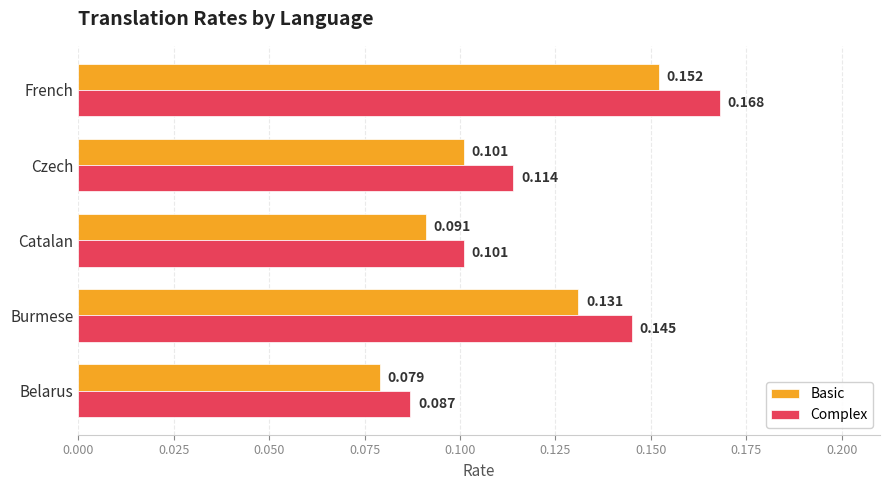

Rank the categories by Basic value from lowest to highest.

Belarus, Catalan, Czech, Burmese, French